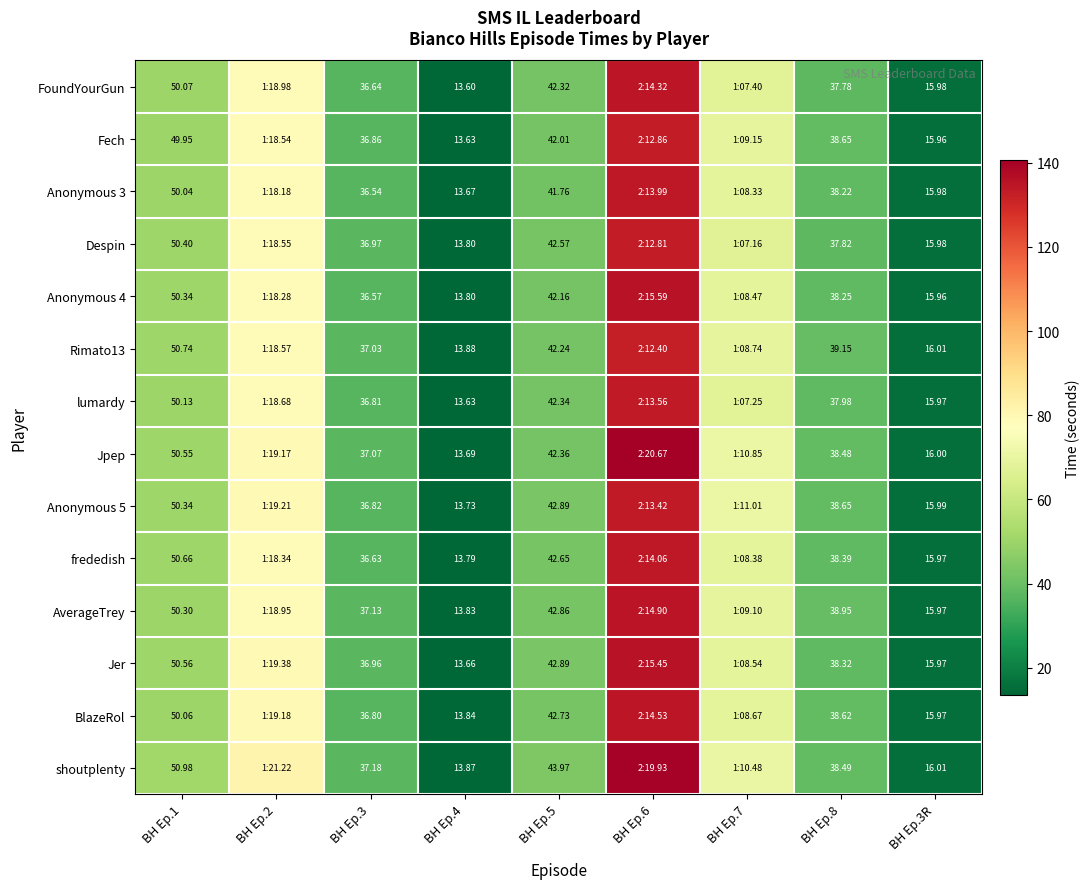

At which category is the sum across all series the highest?

BH Ep.6